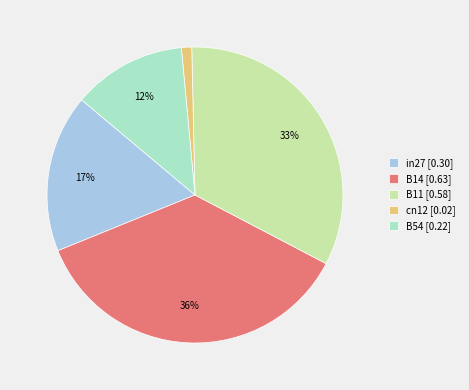

True or false: B54 accounts for 20% of the total.

False